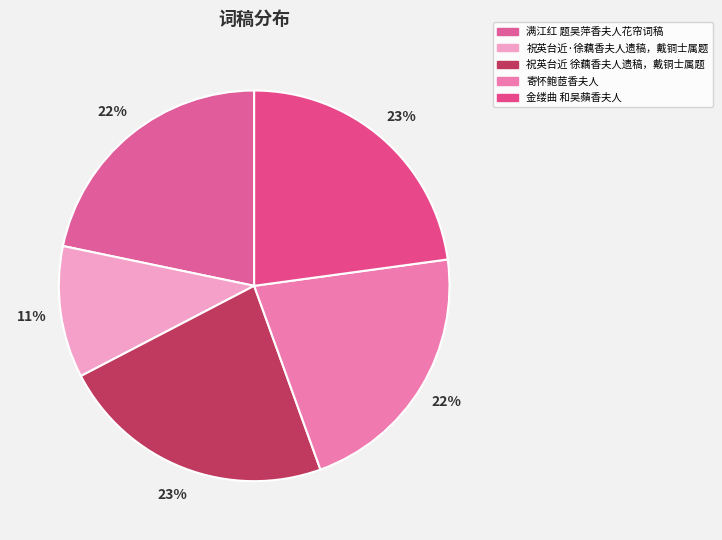

To the nearest percent, what is the average slice percentage?

20%